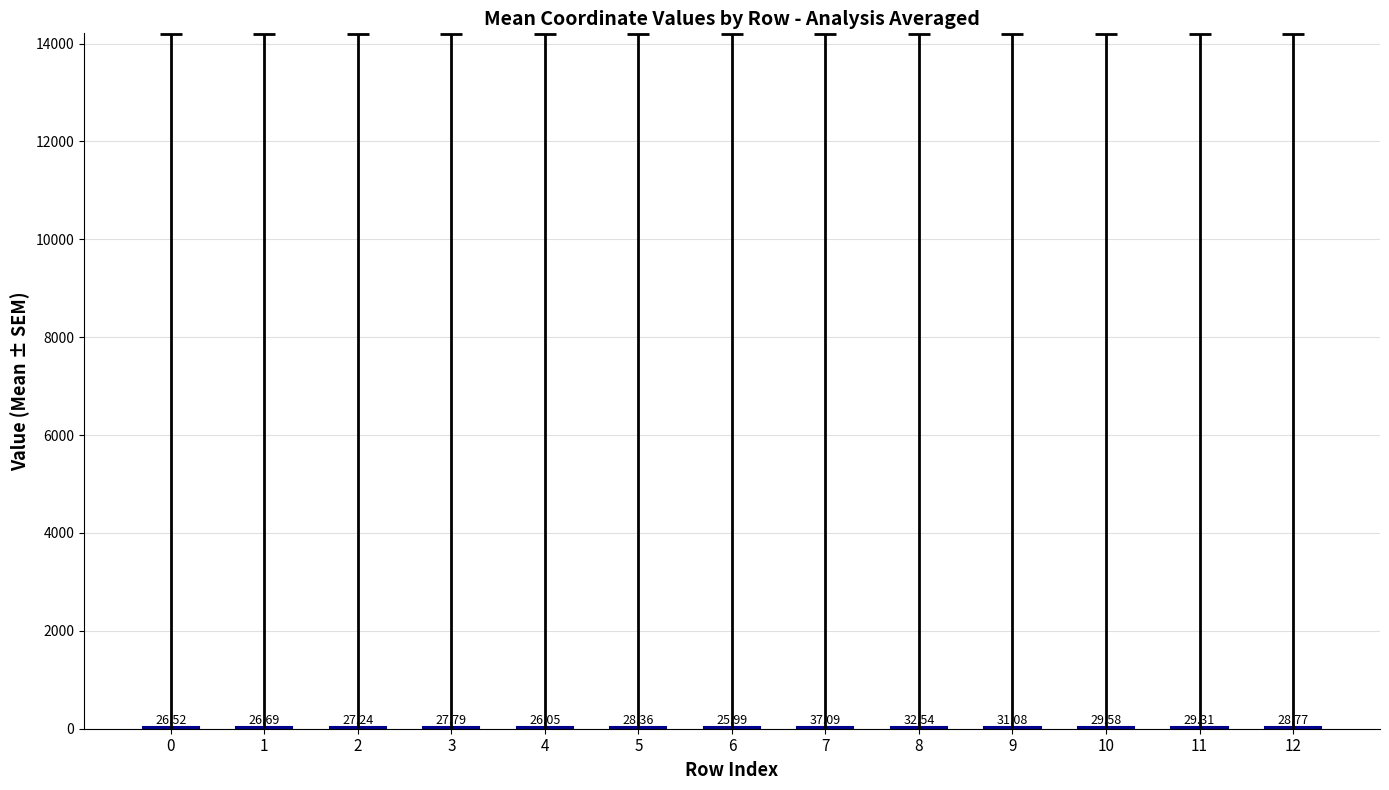

What is the ratio of the value at 11 to the value at 6?

1.1